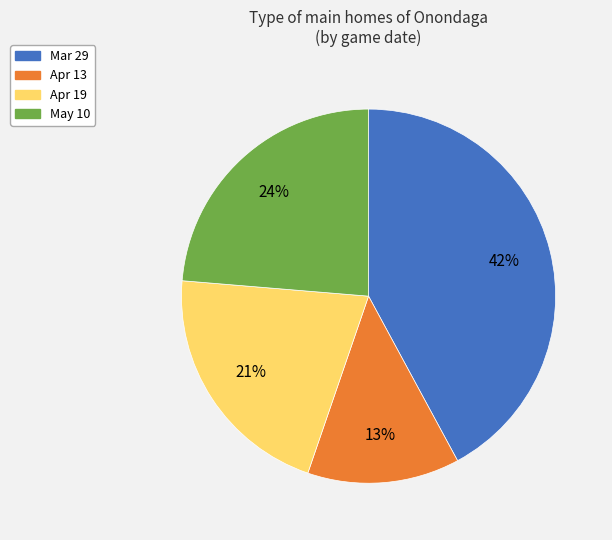

Does Apr 19 represent more than half of the total?

No